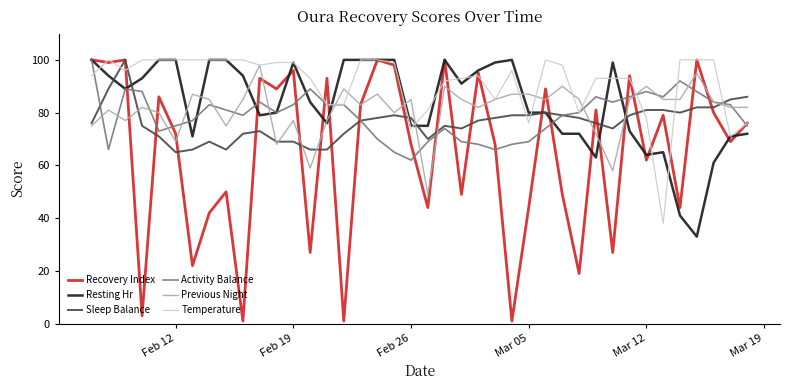

Which series has the largest total across all categories?

Temperature